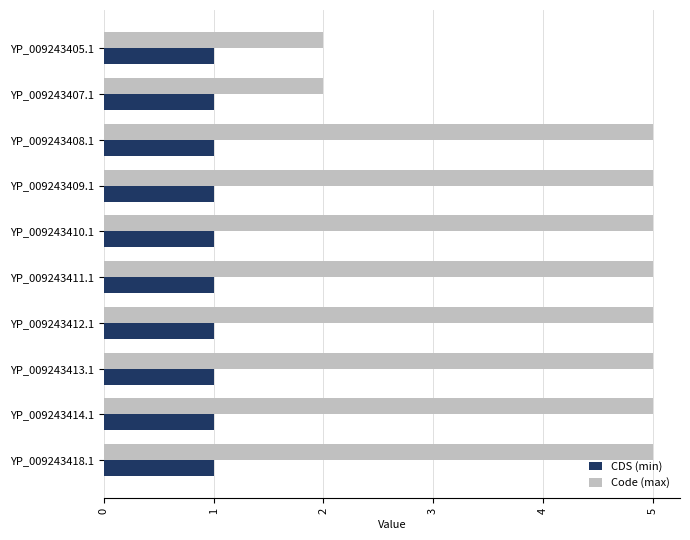

What is the greatest value displayed?

5